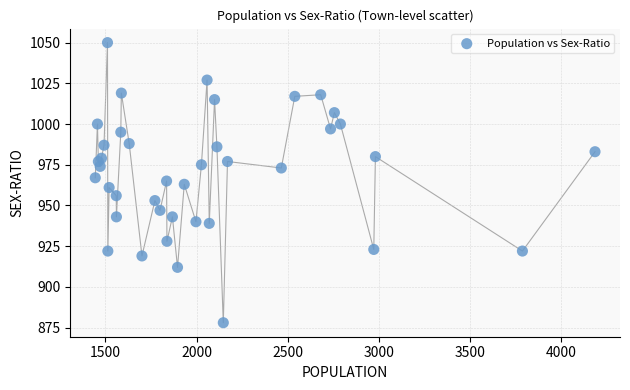

What is the range of X values (max minus min)?

2740